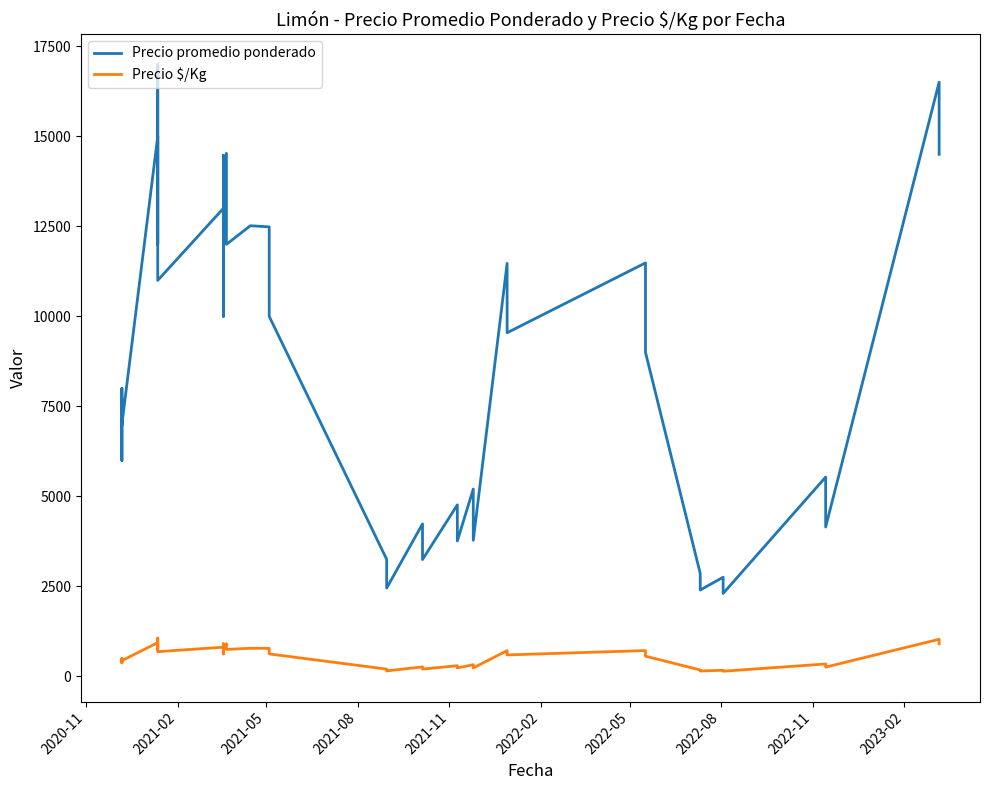

True or false: Precio promedio ponderado and Precio $/Kg intersect in this chart.

False